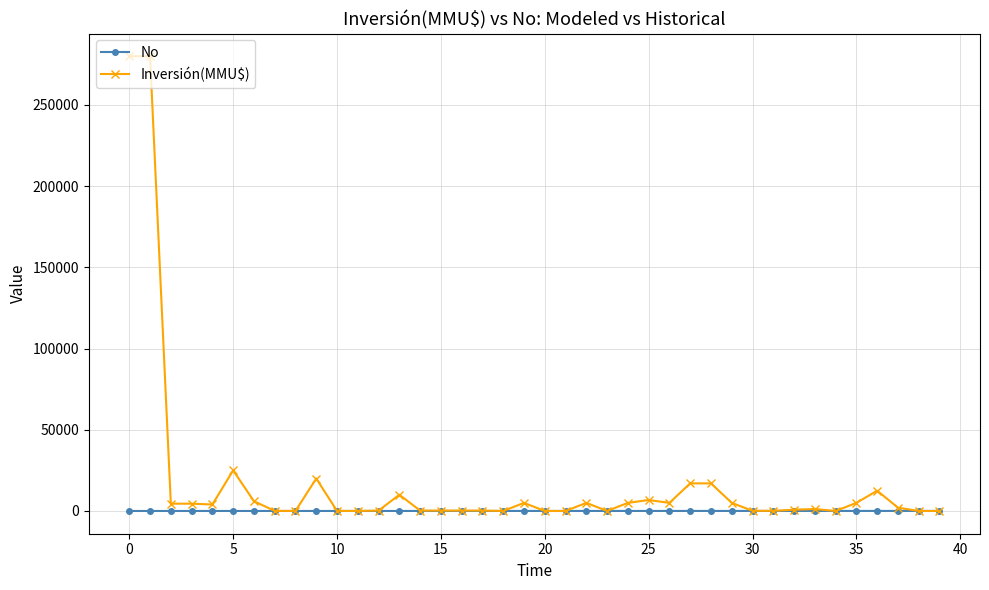

Which series has the largest total across all categories?

Inversión(MMU$)